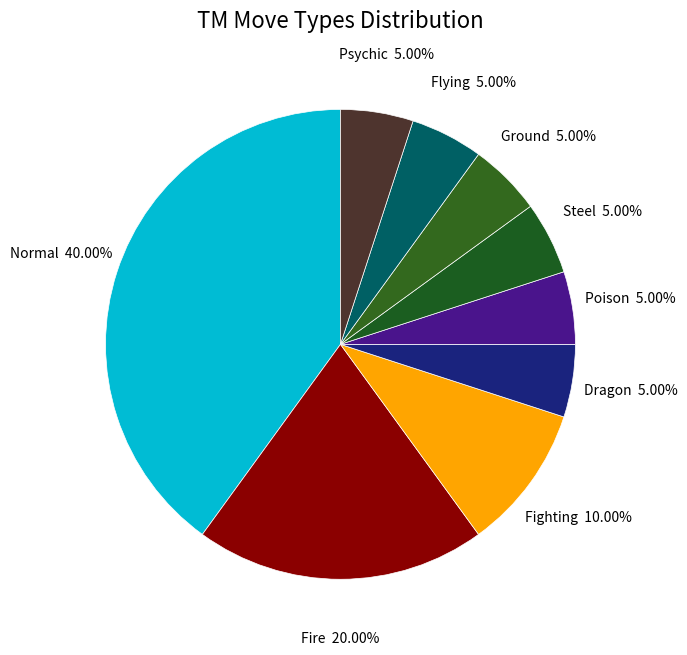

To the nearest percent, what is the combined percentage of Fighting and Ground?

15%